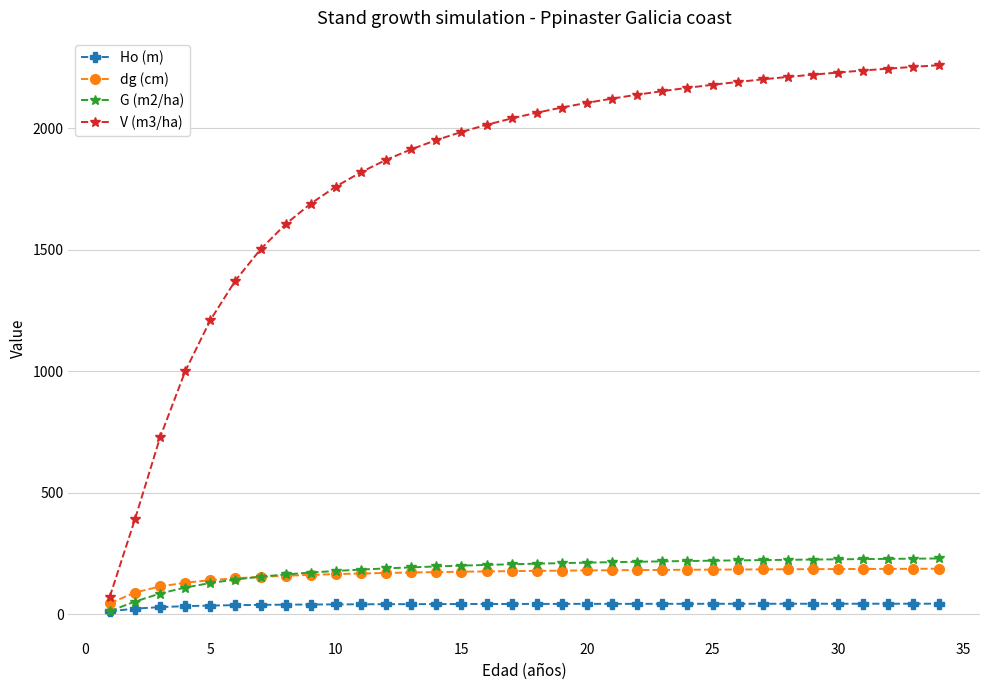

How many categories are shown in the chart?

34